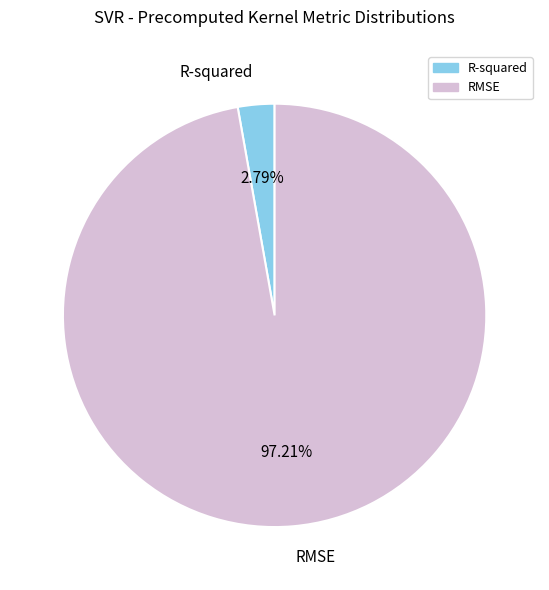

Does any single category account for the majority?

Yes